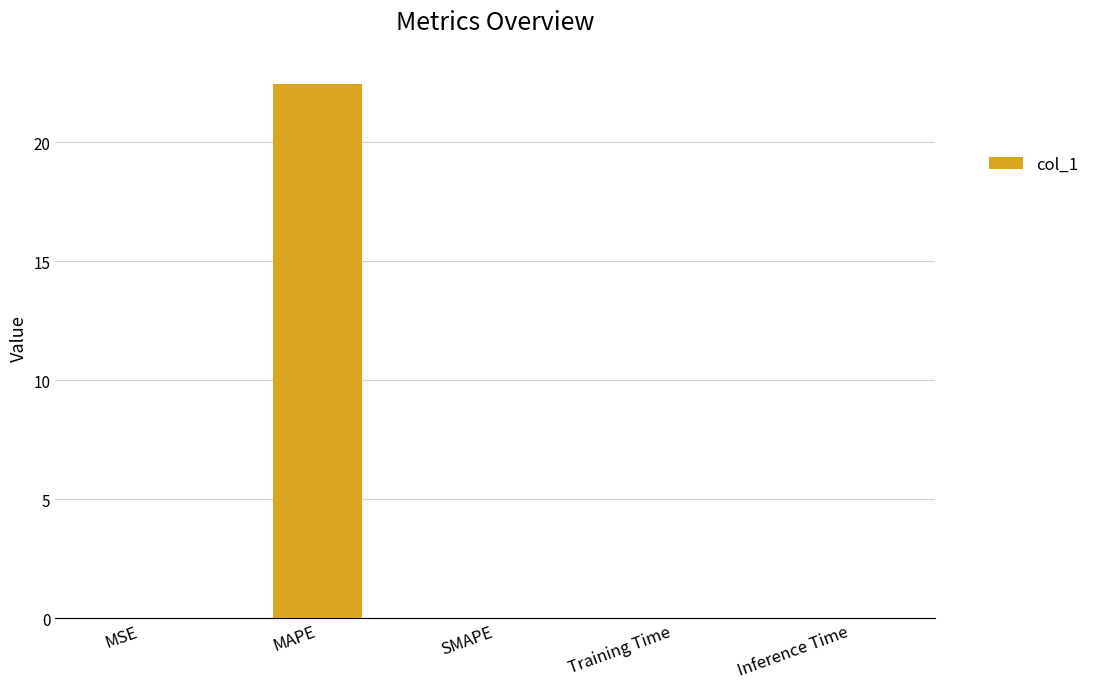

What is the approximate value at MAPE?

22.5